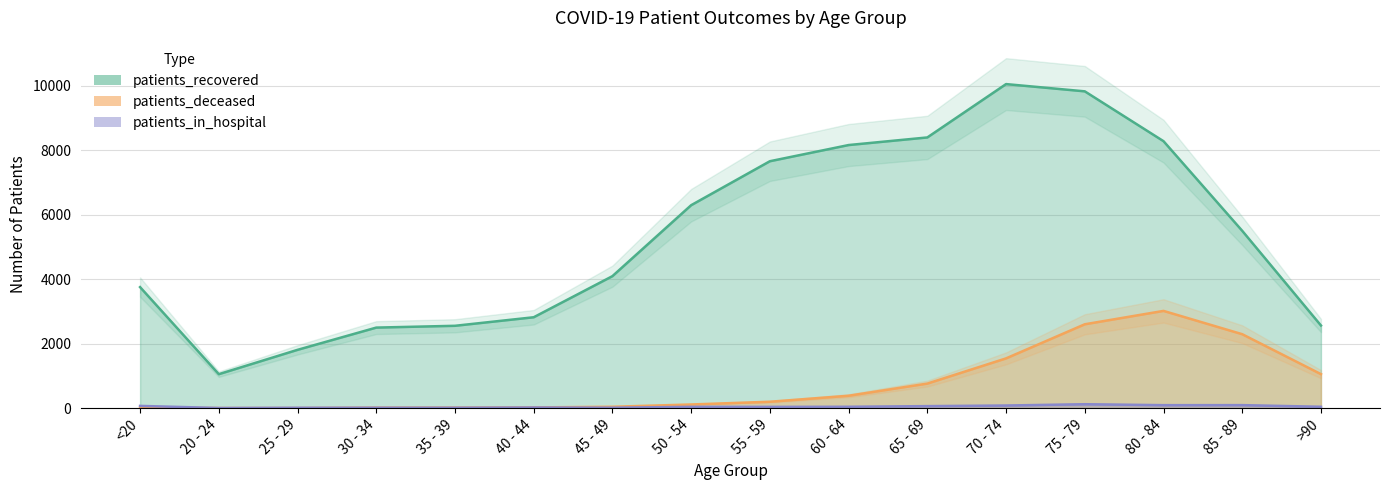

Where is the first local maximum for patients_in_hospital?

40 - 44